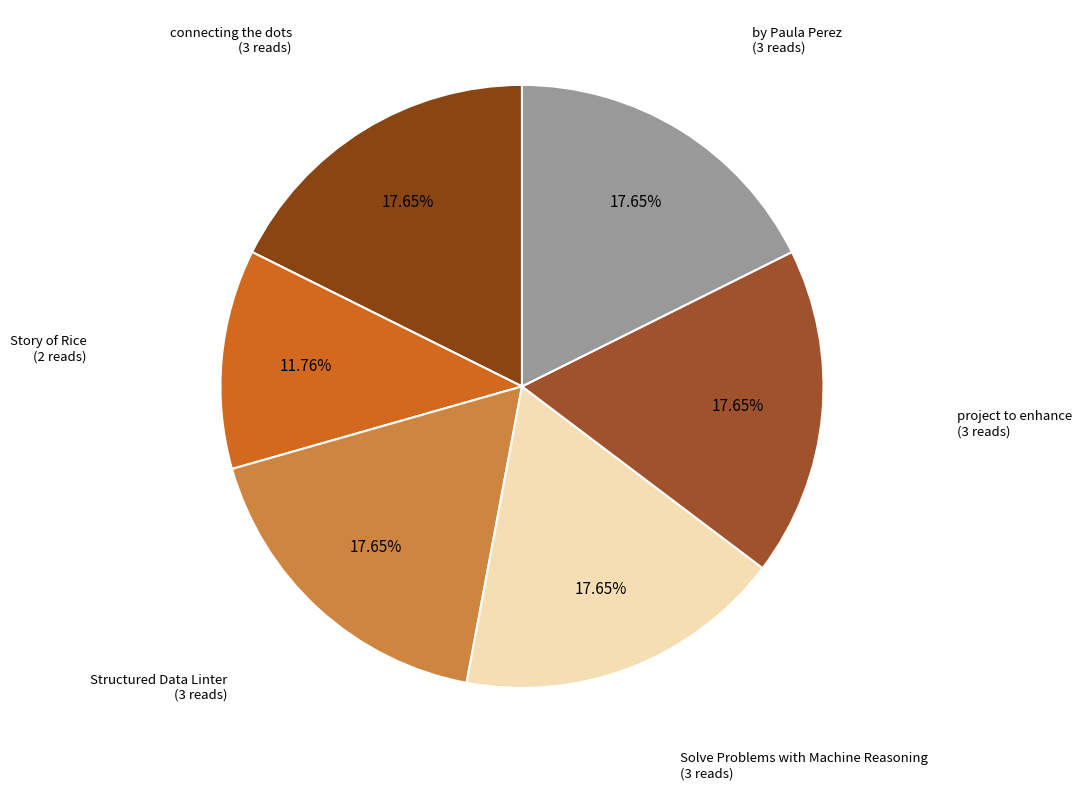

Does project to enhance account for over 50% of the chart?

No